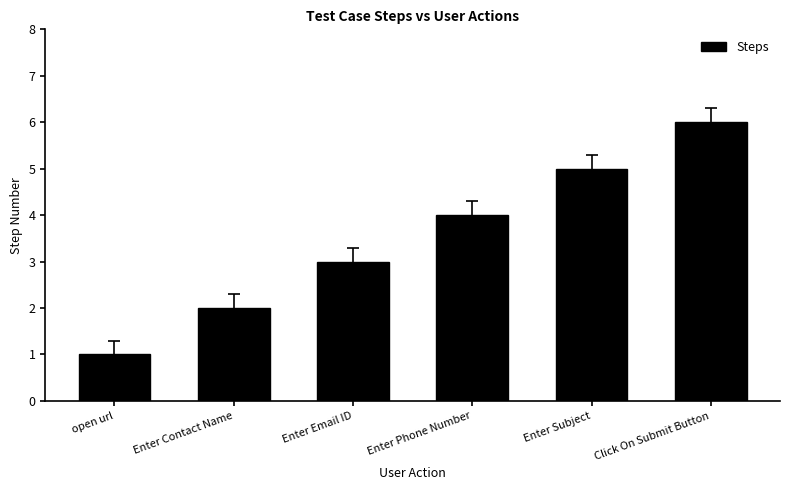

Does the chart contain any negative values?

No